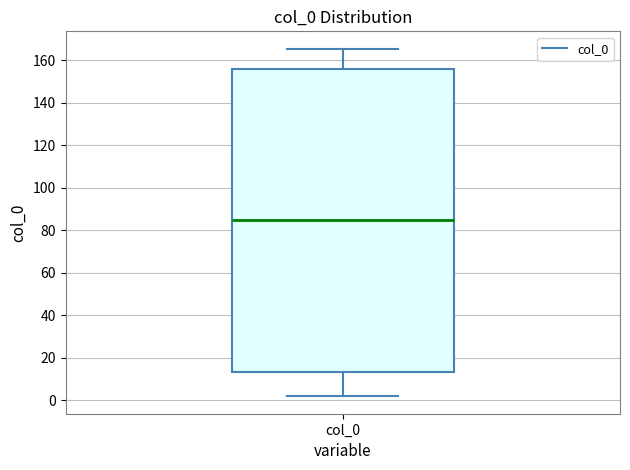

Where does the median line of the box for col_0 sit on the y-axis? The values are not printed on the chart, so give them approximately, as read against the axis.

86